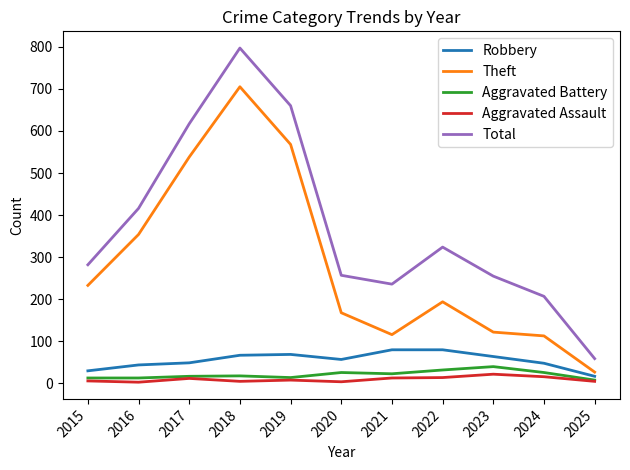

At 2020, list the series in order from smallest to largest.

Aggravated Assault, Aggravated Battery, Robbery, Theft, Total